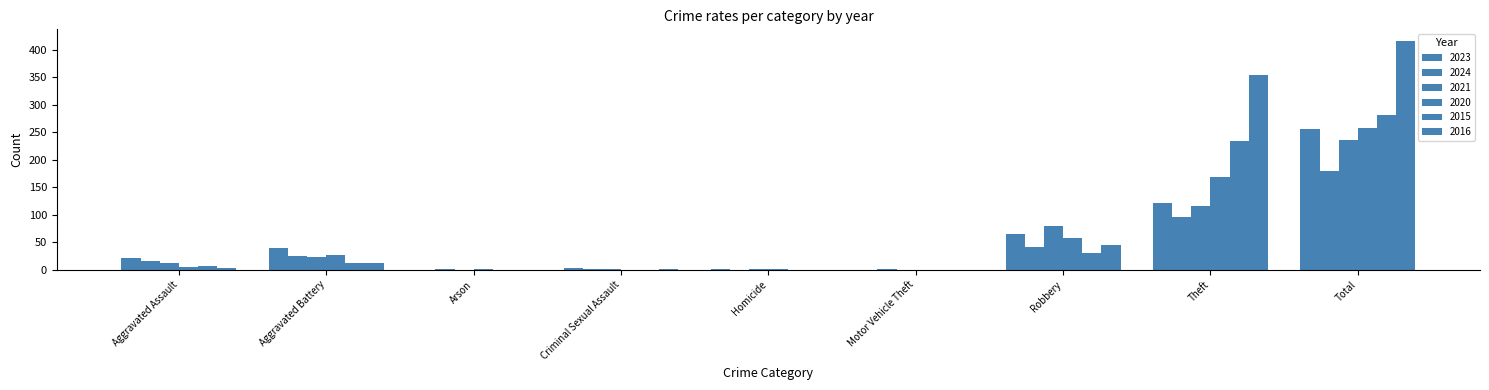

Which category has the highest value in the 2015 series?

Total